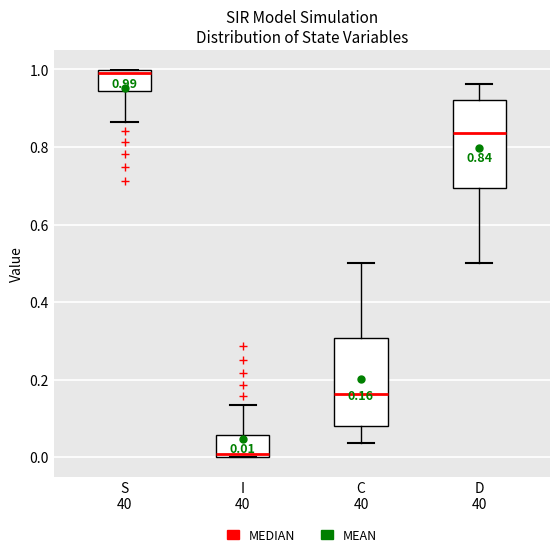

Which box's median line is the lowest?

I 40